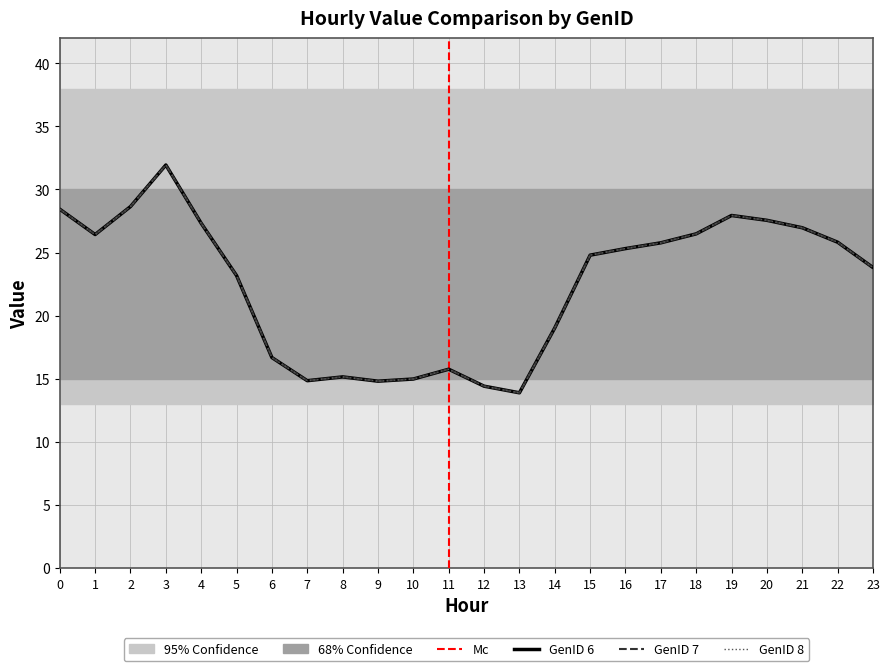

True or false: GenID 7 and GenID 6 intersect in this chart.

False